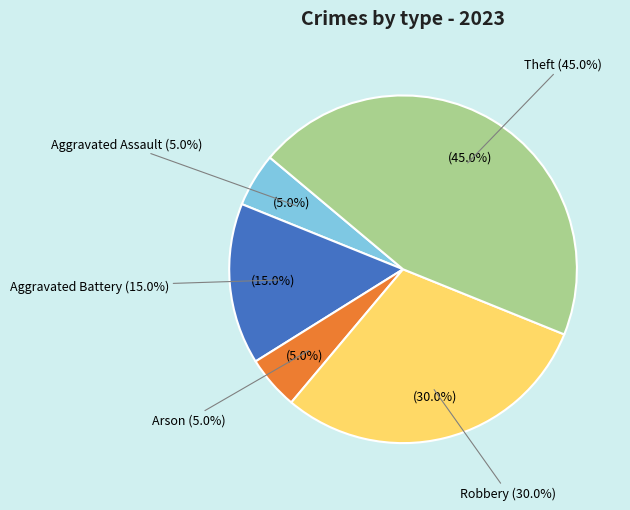

Does Aggravated Assault represent more than half of the total?

No